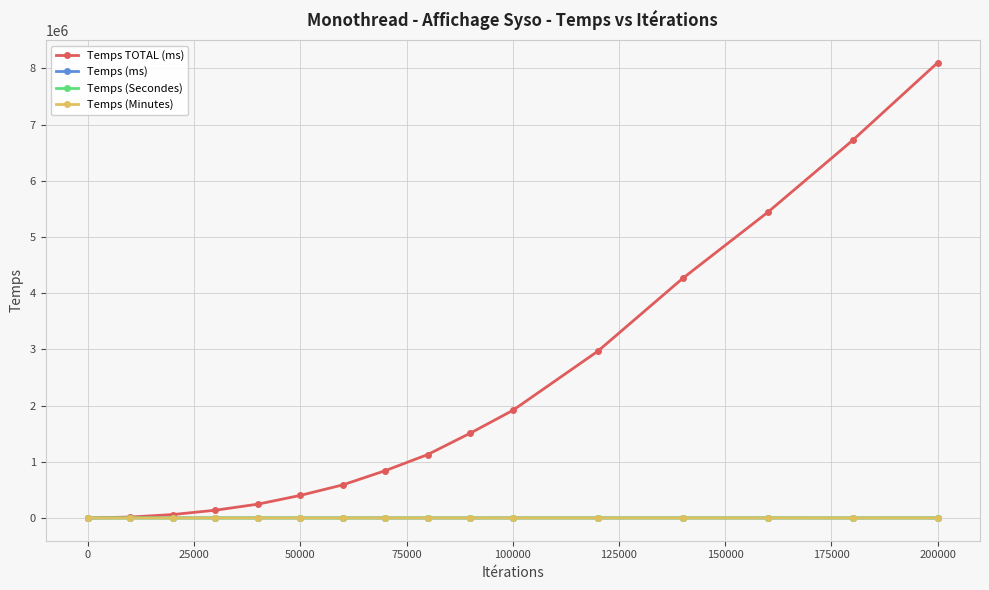

Does the chart display data point markers on the line(s)?

Yes